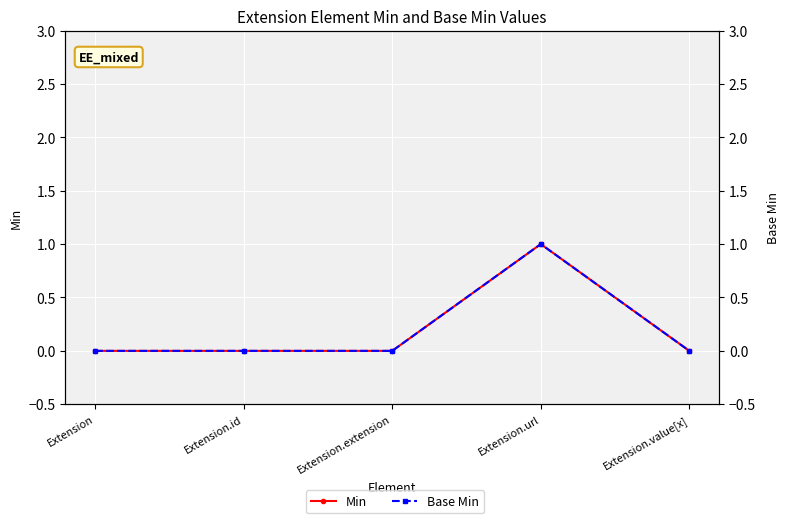

Where is the first local maximum for Base Min?

Extension.url